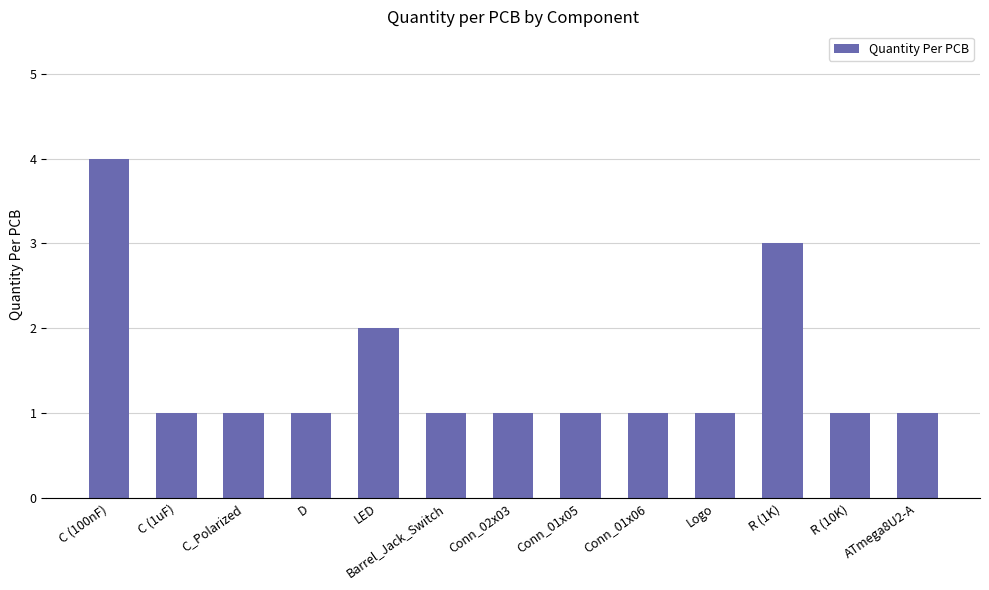

Is it true that the value at Conn_01x05 is 2?

False